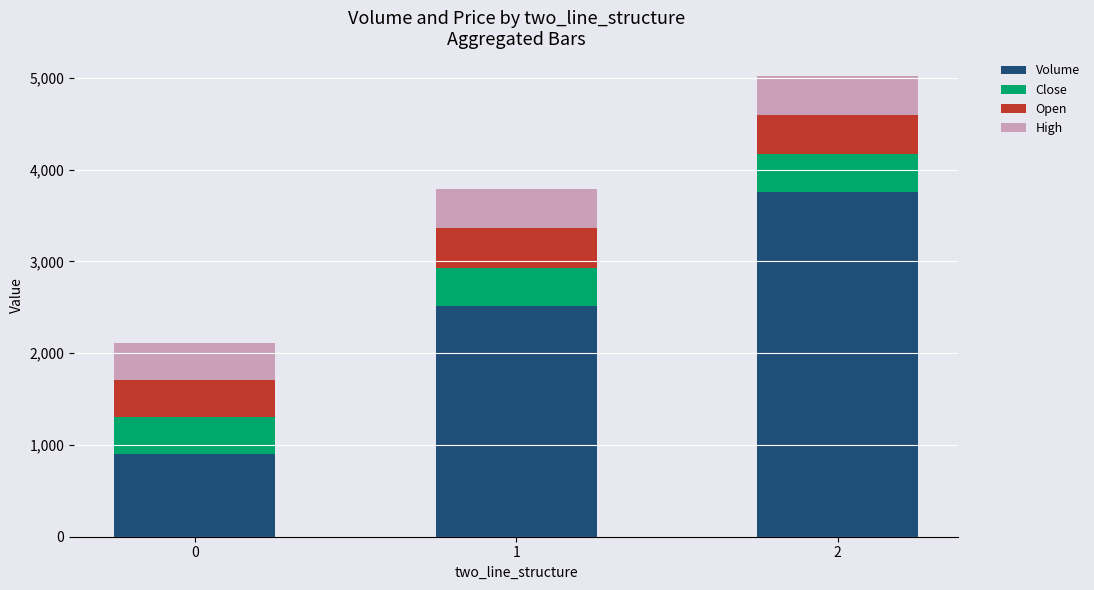

What is the maximum value for Volume?

3751.0